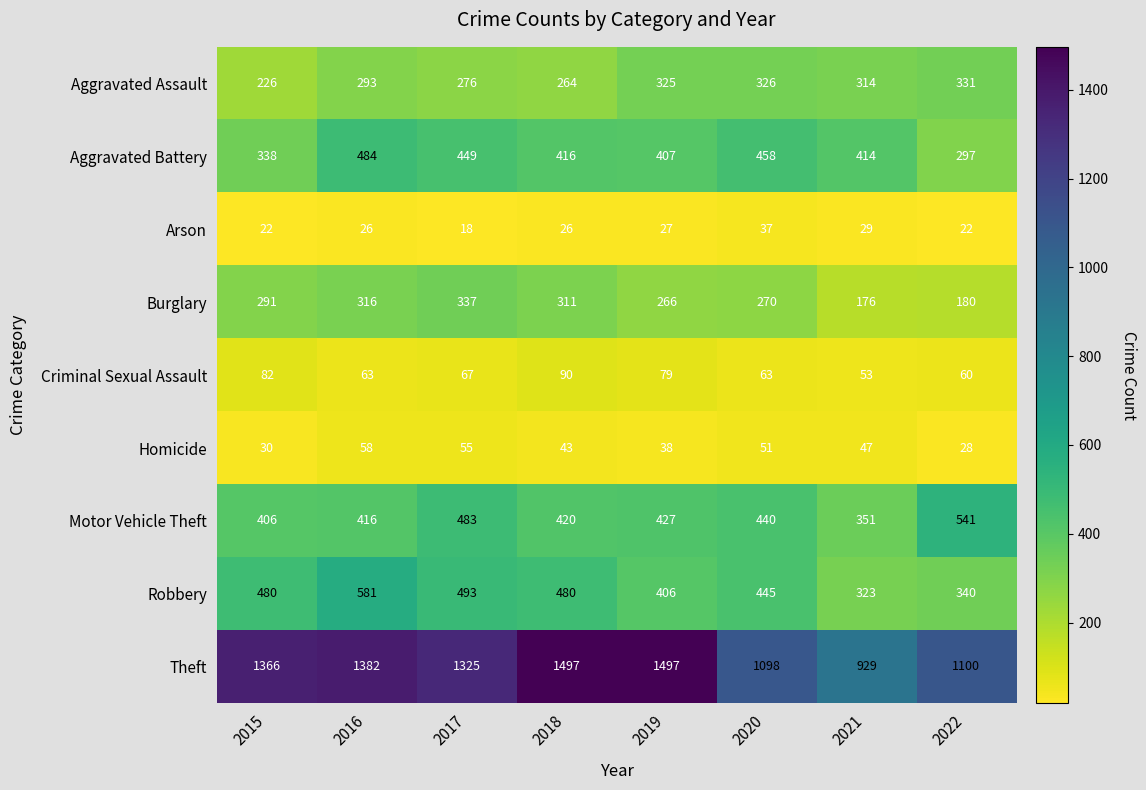

At which label is Aggravated Assault closest to 278?

2017